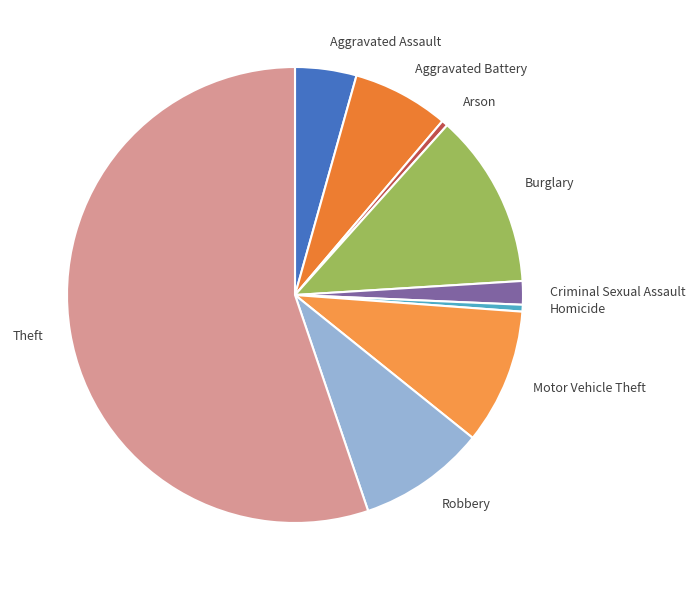

How many segments does this pie chart have?

9